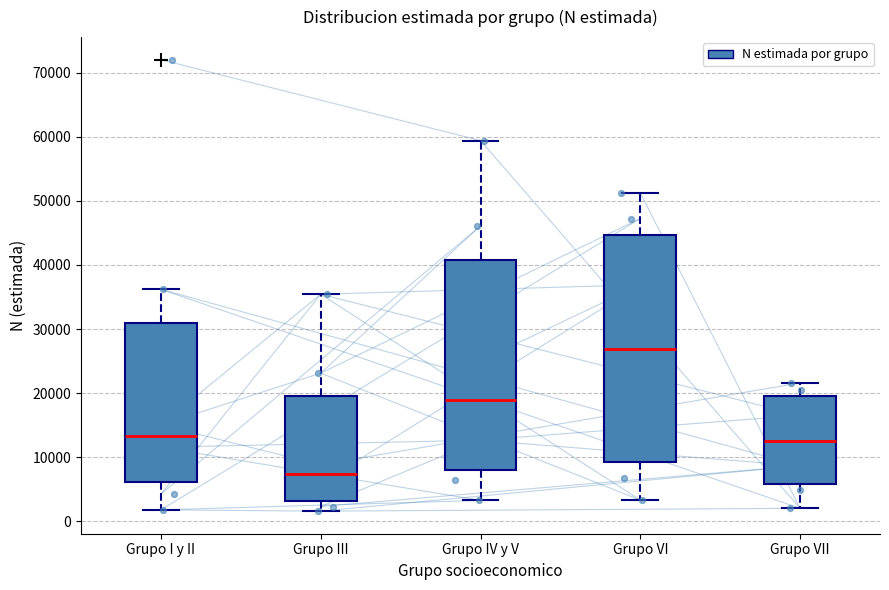

Where does the median line of the box for Grupo VII sit on the y-axis? The values are not printed on the chart, so give them approximately, as read against the axis.

13000